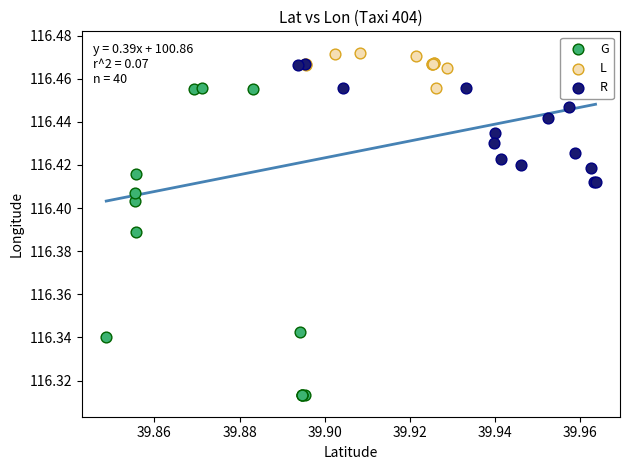

Which series has the largest Y range (max minus min)?

G